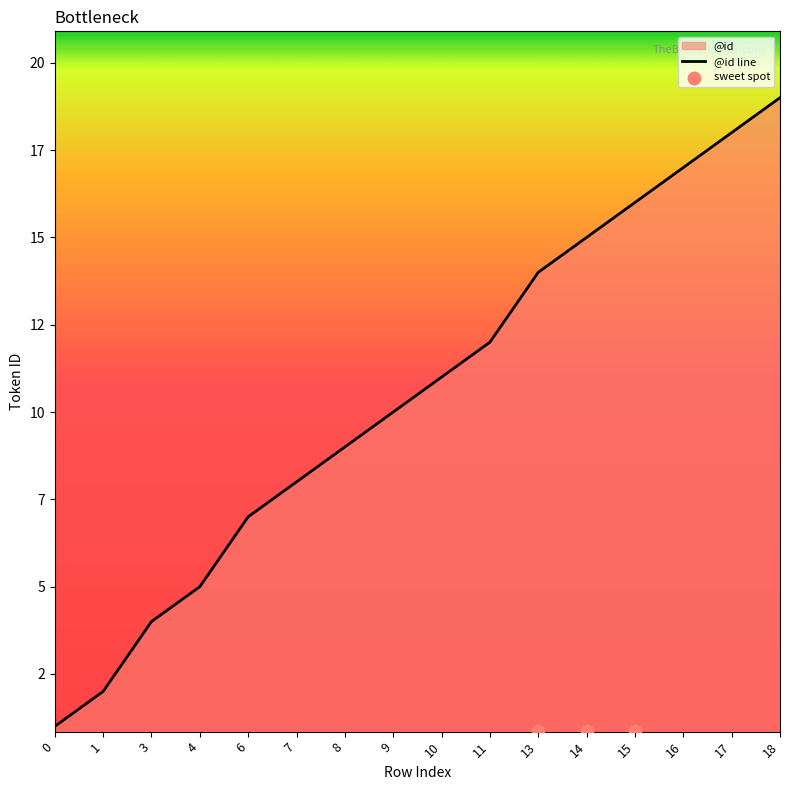

Which has a higher value, 11 or 18?

18